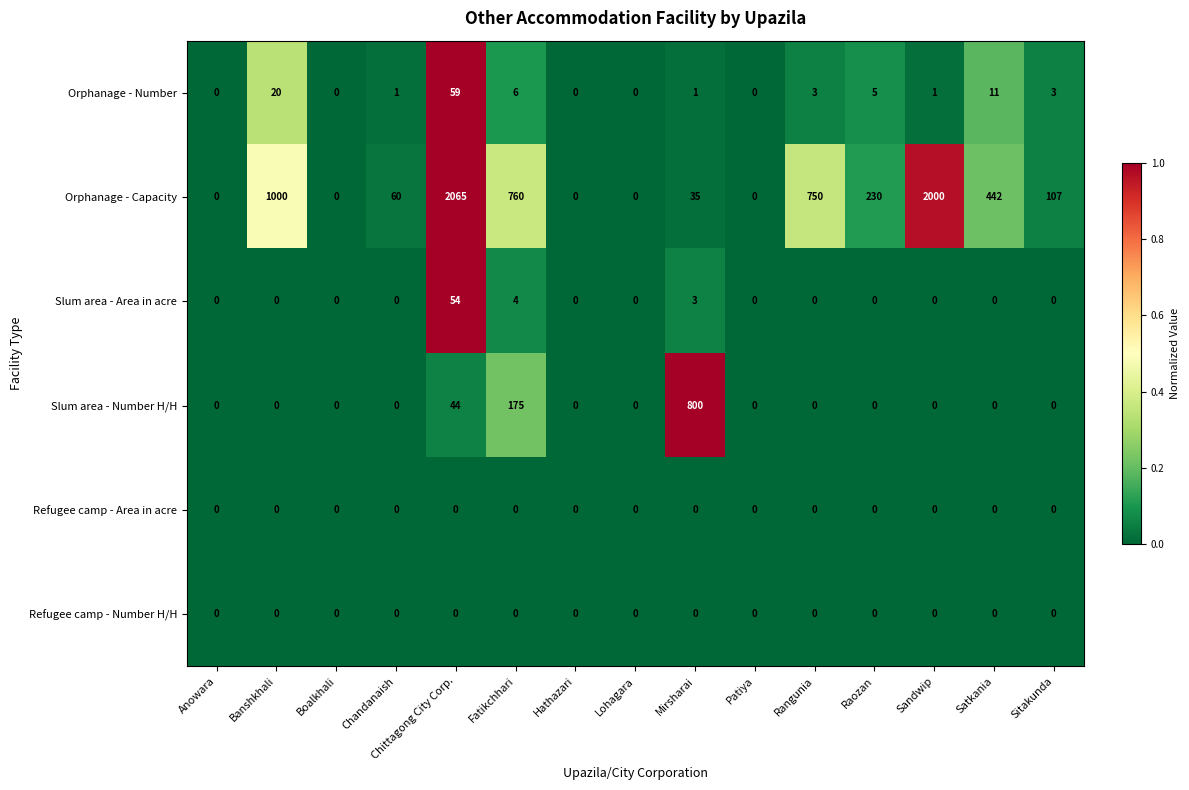

True or false: Refugee camp - Number H/H has a value of 0 at Chandanaish.

True